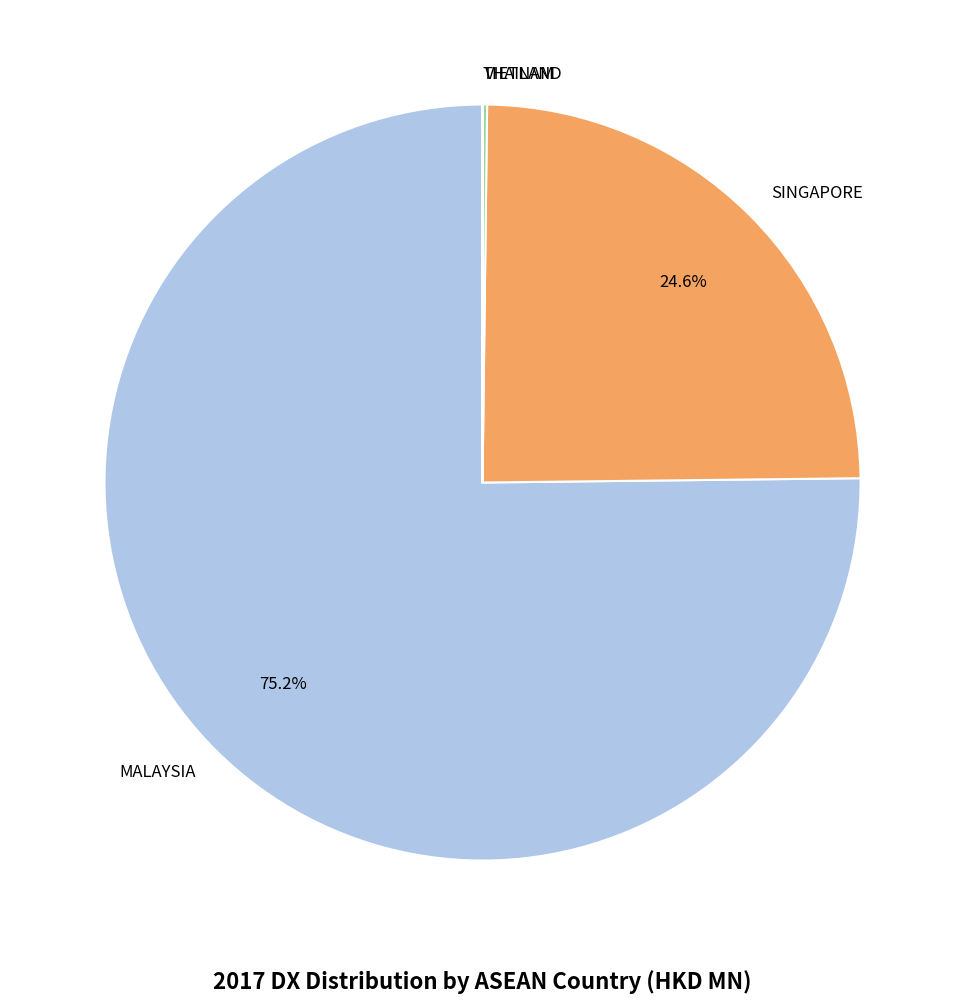

What is the ratio of the value at MALAYSIA to the value at SINGAPORE?

3.1